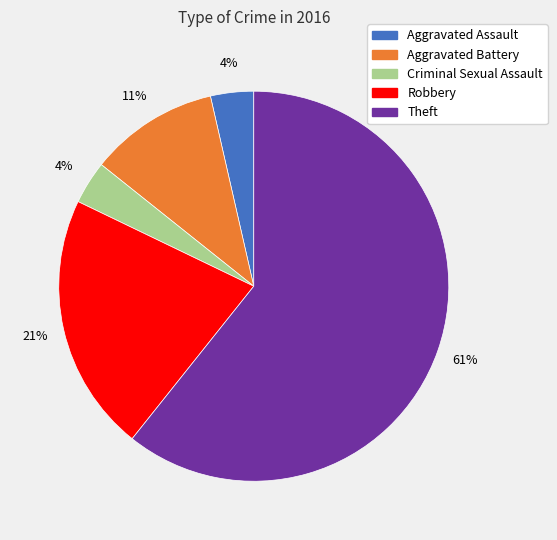

To the nearest percent, what percentage of the pie is Aggravated Assault?

4%